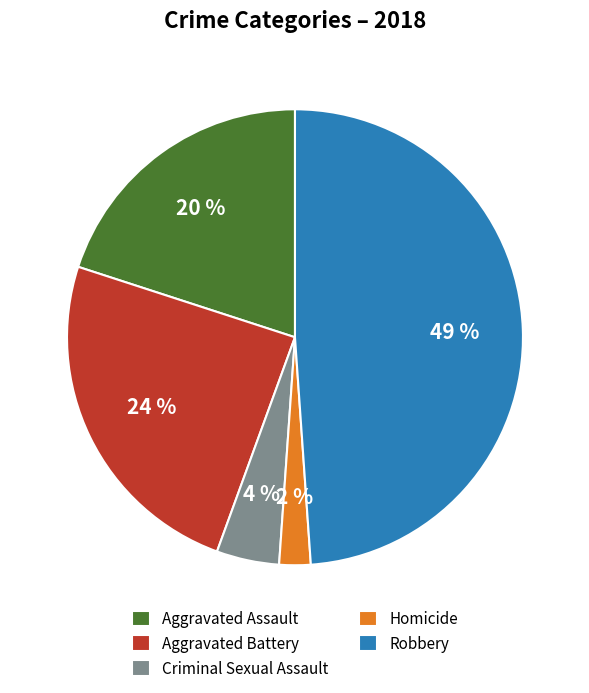

Count the number of slices in the pie.

5